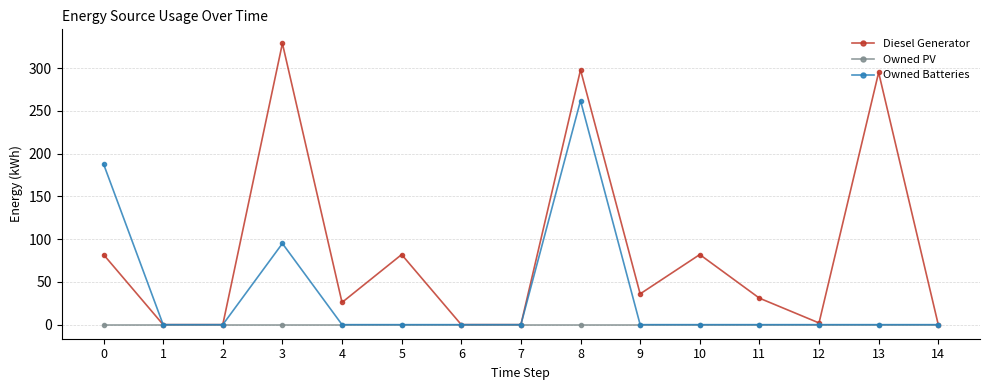

Reading left to right, list all the values displayed in this chart.

Diesel Generator: 82	0	0	329	26	82	0	0	298	36	82	31	2	295	0
Owned PV: 0	0	0	0	0	0	0	0	0	0	0	0	0	0	0
Owned Batteries: 188	0	0	95	0	0	0	0	262	0	0	0	0	0	0